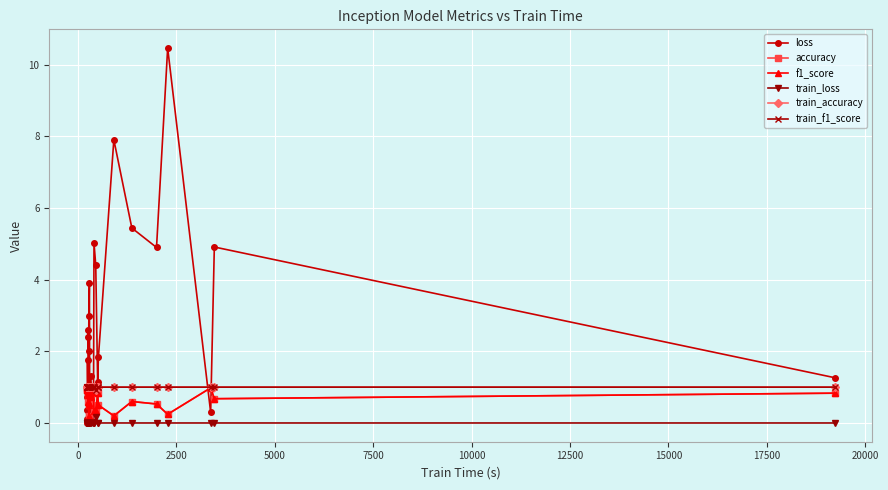

How many lines are shown in the chart?

6